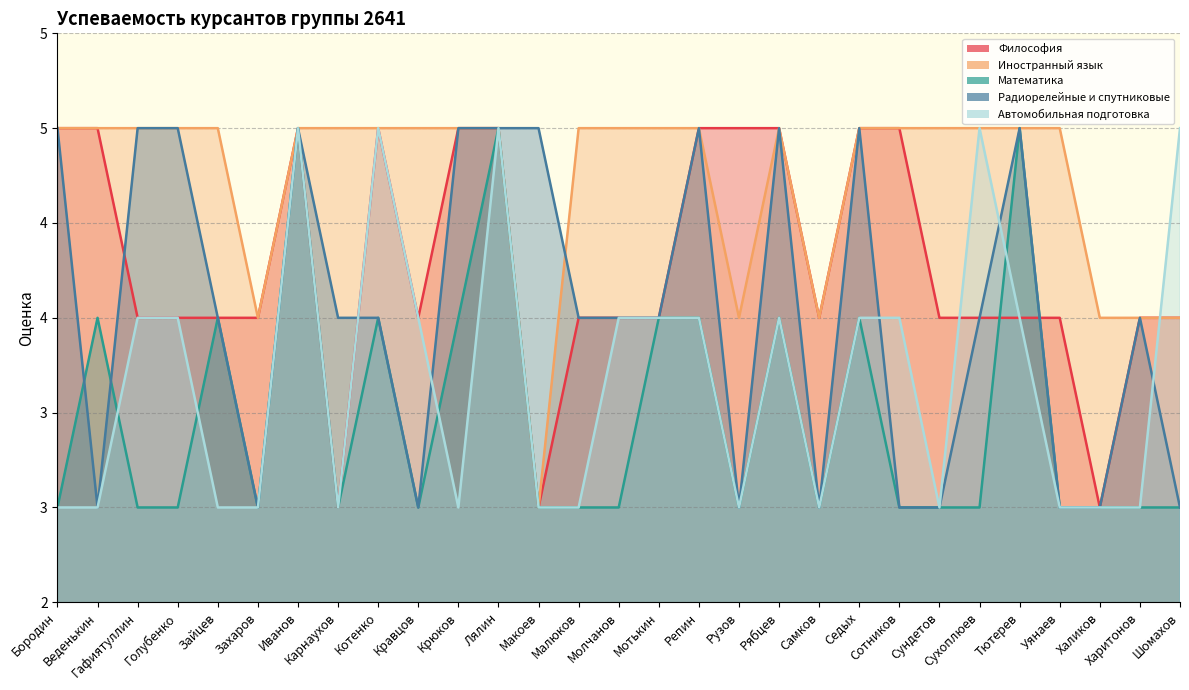

Rank the series by their average value, from lowest to highest.

Математика, Автомобильная подготовка, Радиорелейные и спутниковые, Философия, Иностранный язык